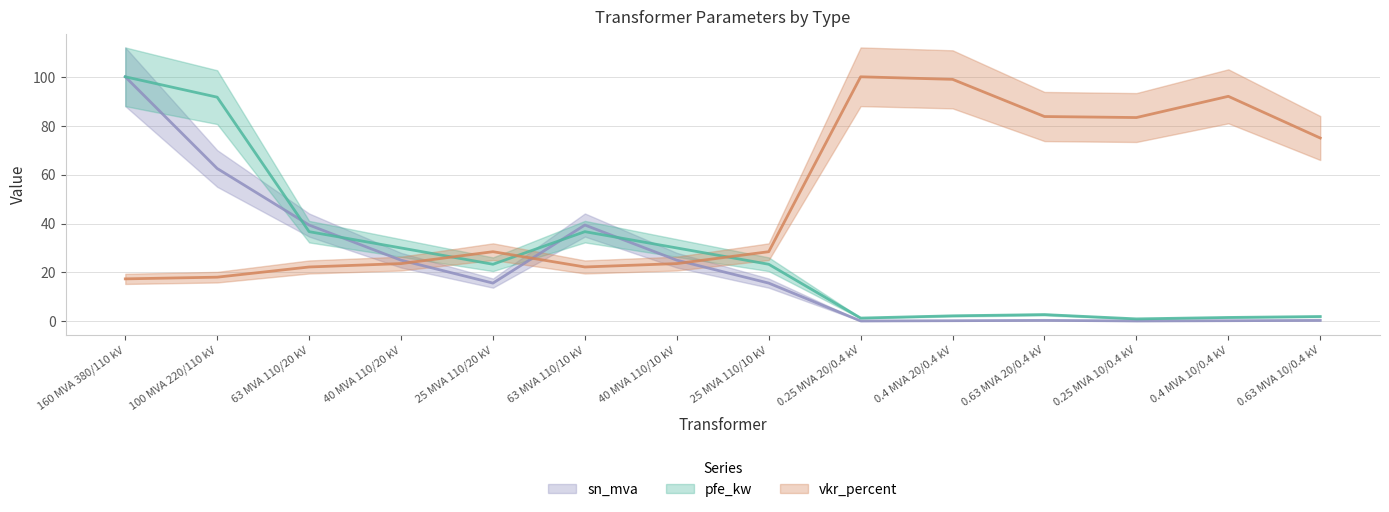

What are all the series names shown in the legend?

pfe_kw, vkr_percent, sn_mva